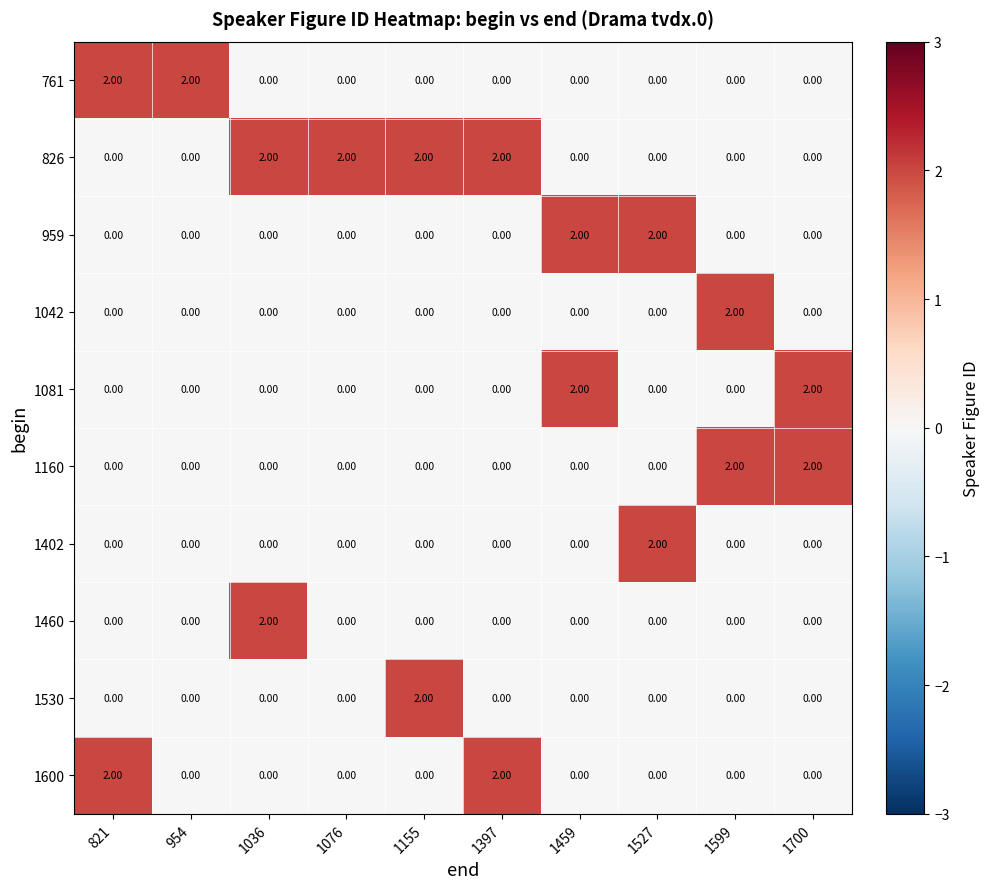

At how many categories does at least one series exceed 1?

10